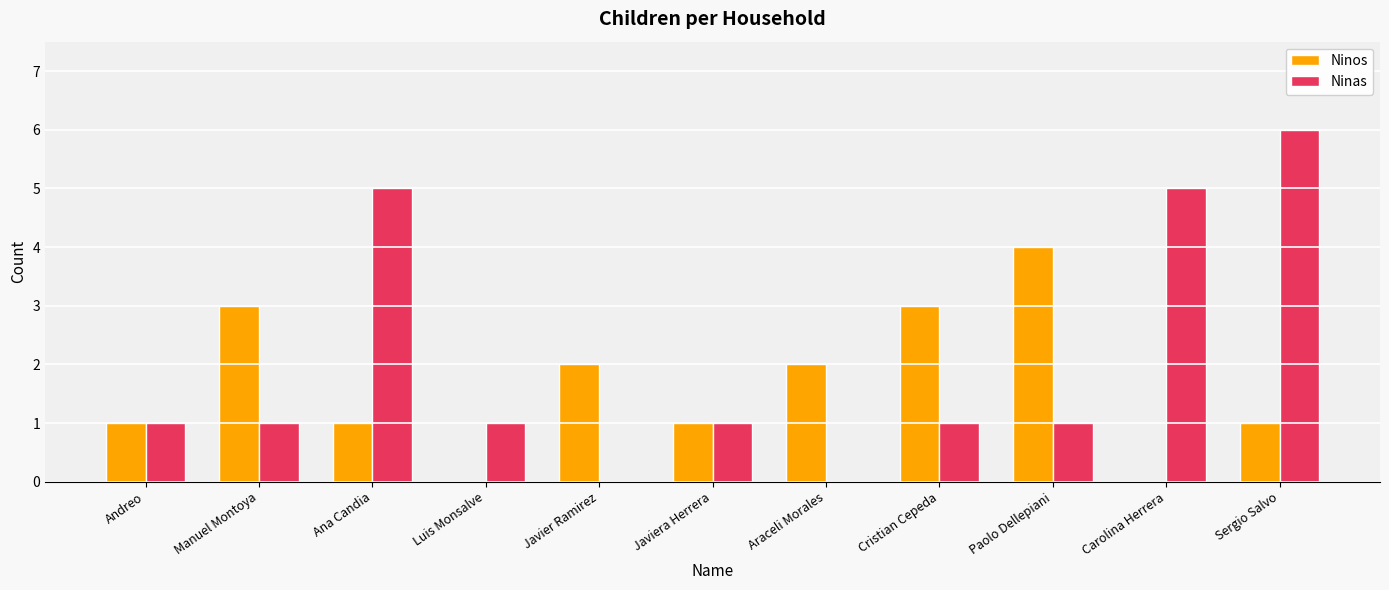

Is it true that Ninas equals 0 at Andreo?

False